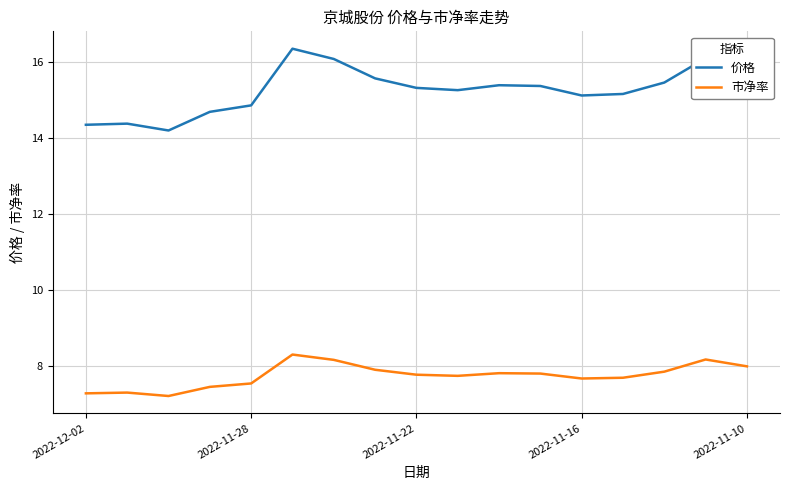

True or false: 市净率 and 价格 cross at least once.

False